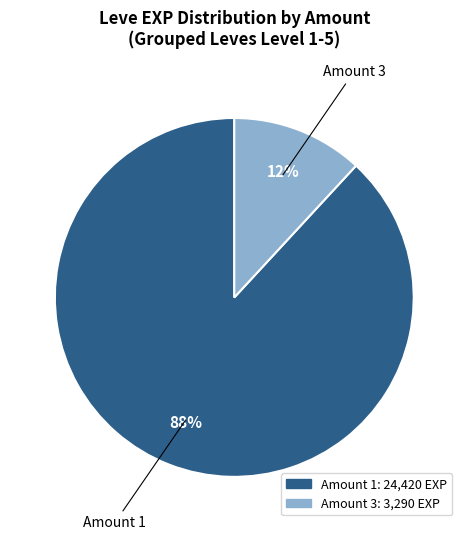

Is there any slice that represents more than half of the pie?

Yes